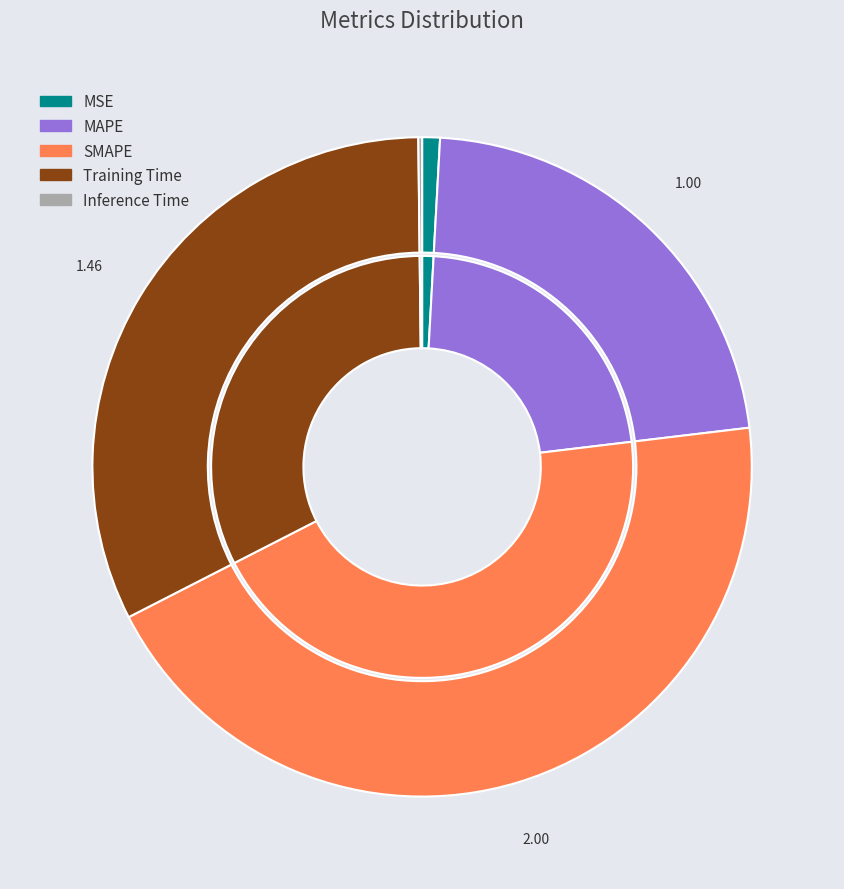

Is it true that Inference Time is 1% of the pie?

False